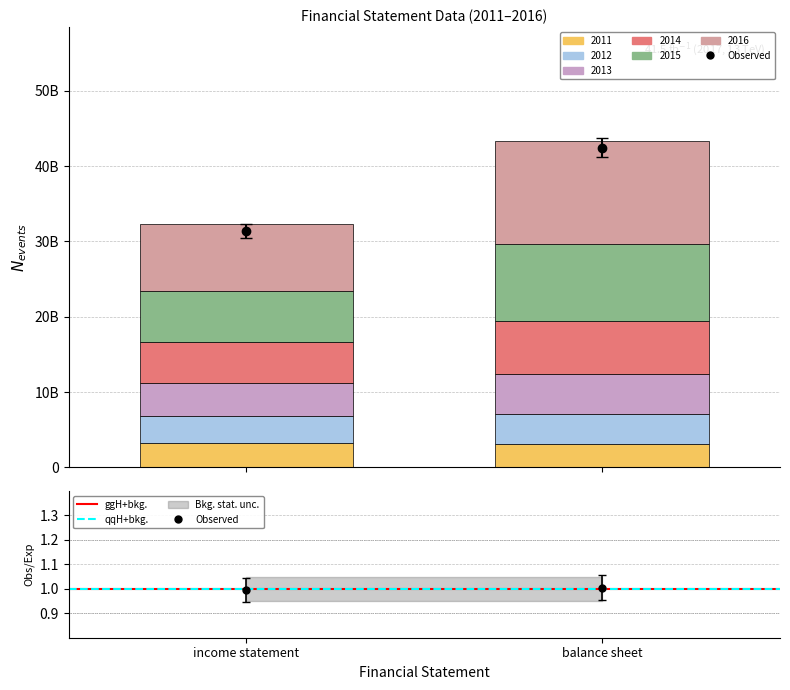

Rank the series by their maximum value, from highest to lowest.

Observed, ggH+bkg., qqH+bkg.